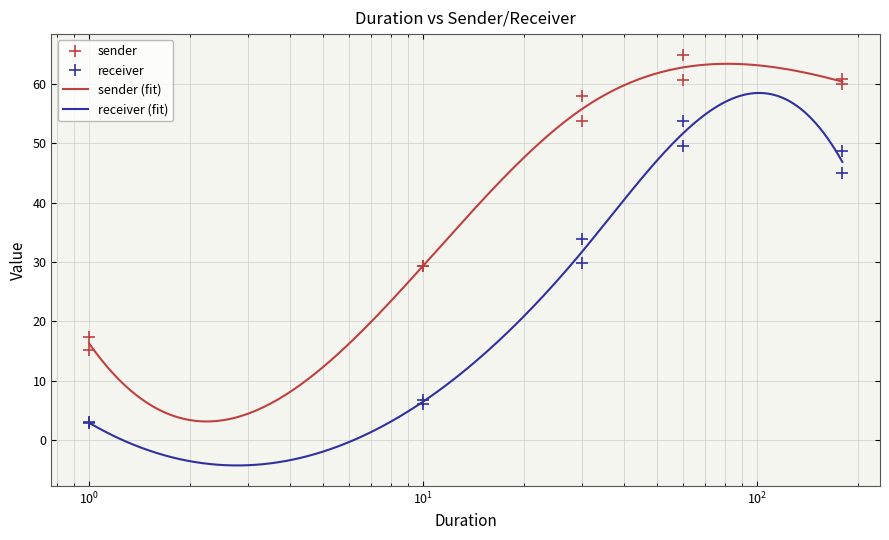

True or false: sender (fit) and receiver (fit) cross at least once.

False